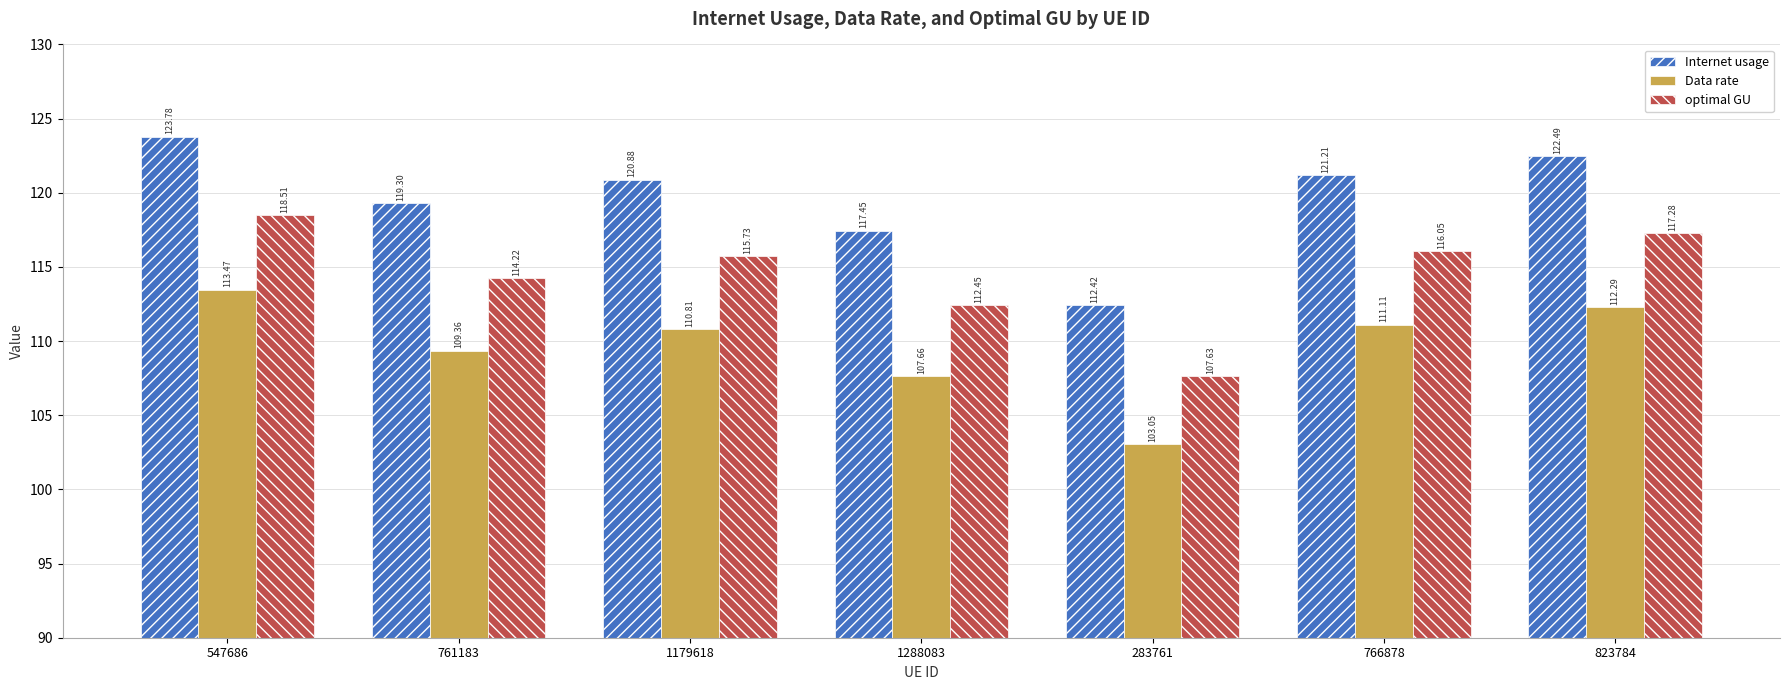

What is the total value across all series at 766878?

348.4